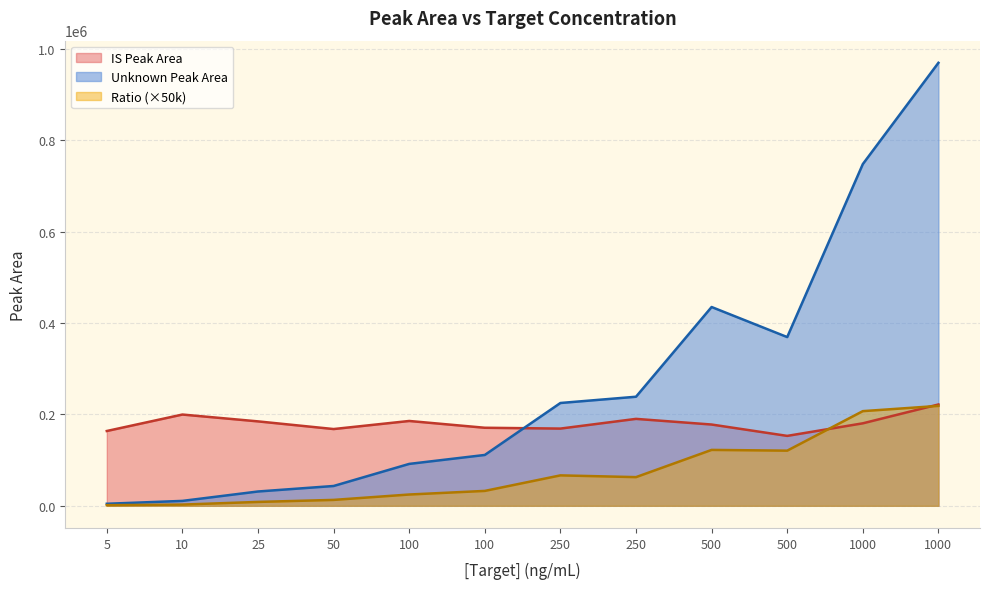

The Ratio series shows 107085.2 at 250. True or false?

False